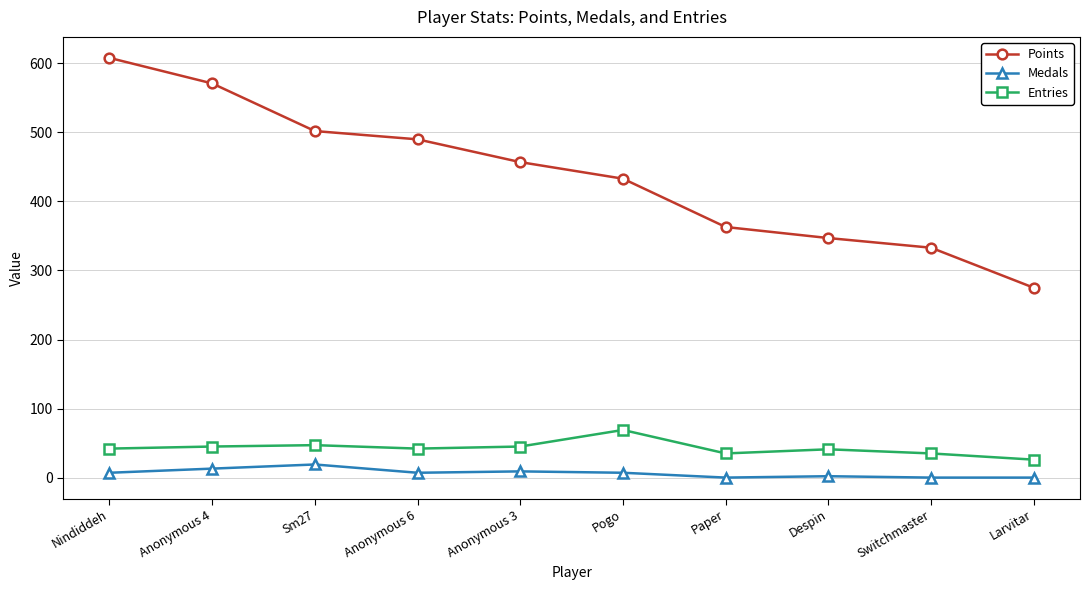

List the series in order of their peak value, highest first.

Points, Entries, Medals